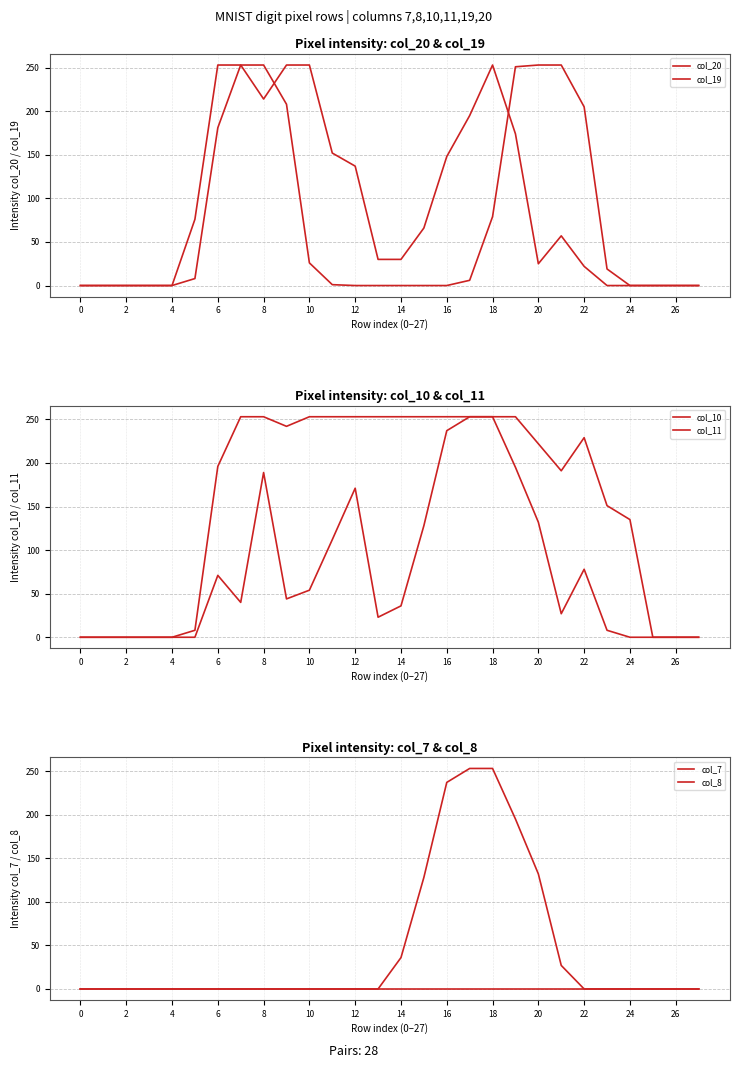

The value of col_7 at 6 is 0. True or false?

True